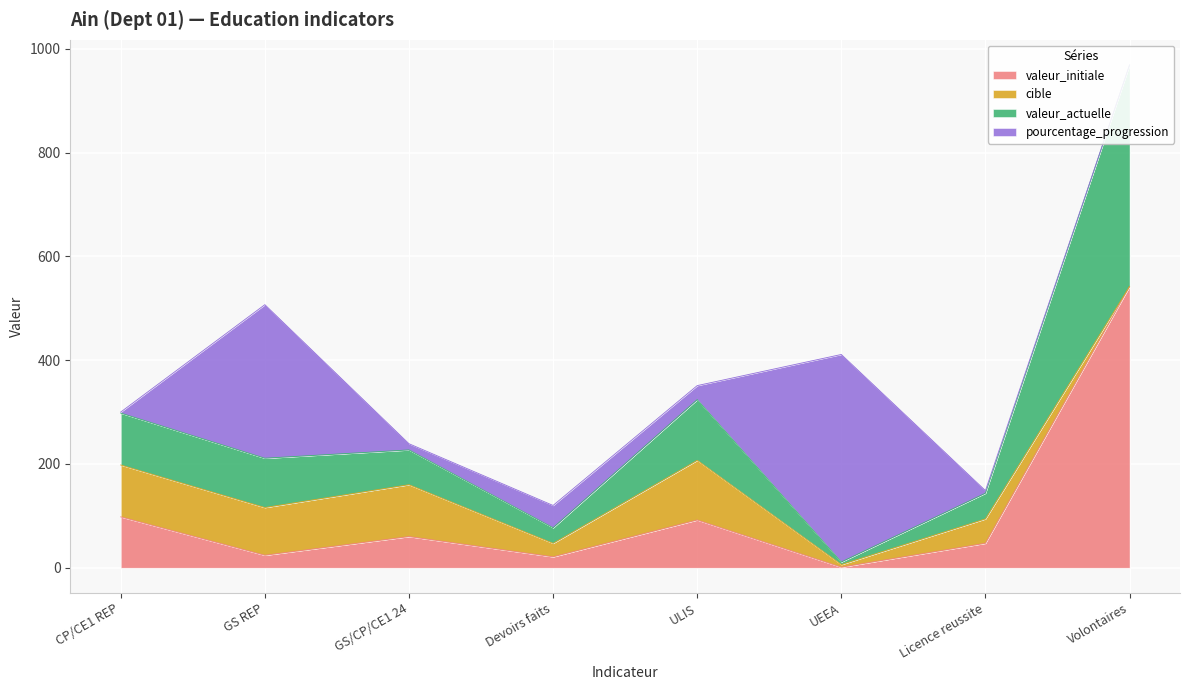

The valeur_initiale series shows 80.8 at Licence reussite. True or false?

False